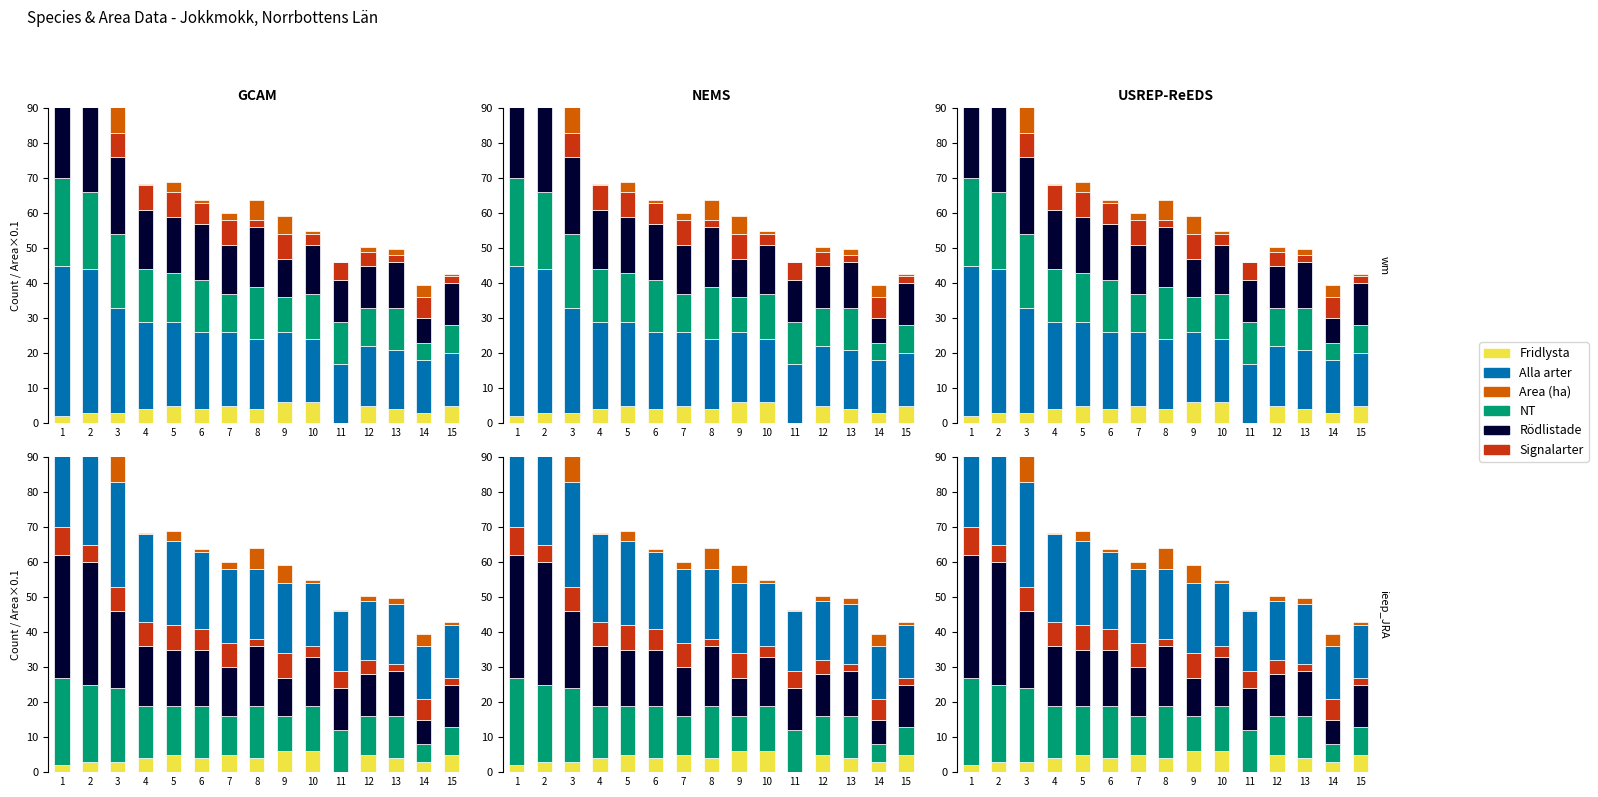

Rank the categories by Rödlistade value from lowest to highest.

14, 9, 11, 12, 15, 13, 7, 10, 5, 6, 4, 8, 3, 1, 2